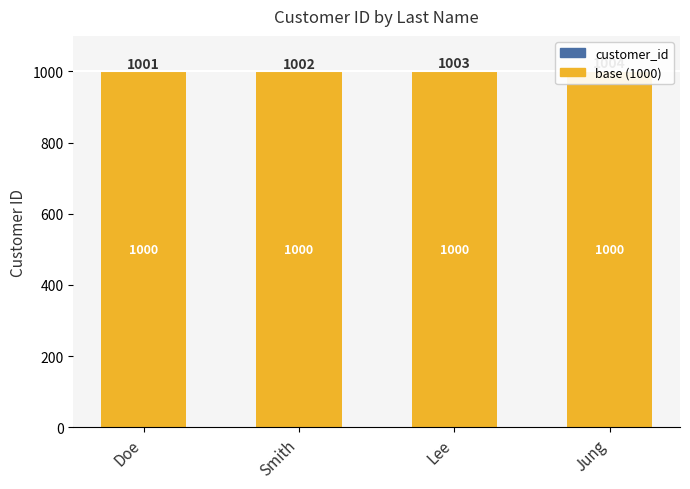

Where is customer_id nearest to the value 2?

Smith